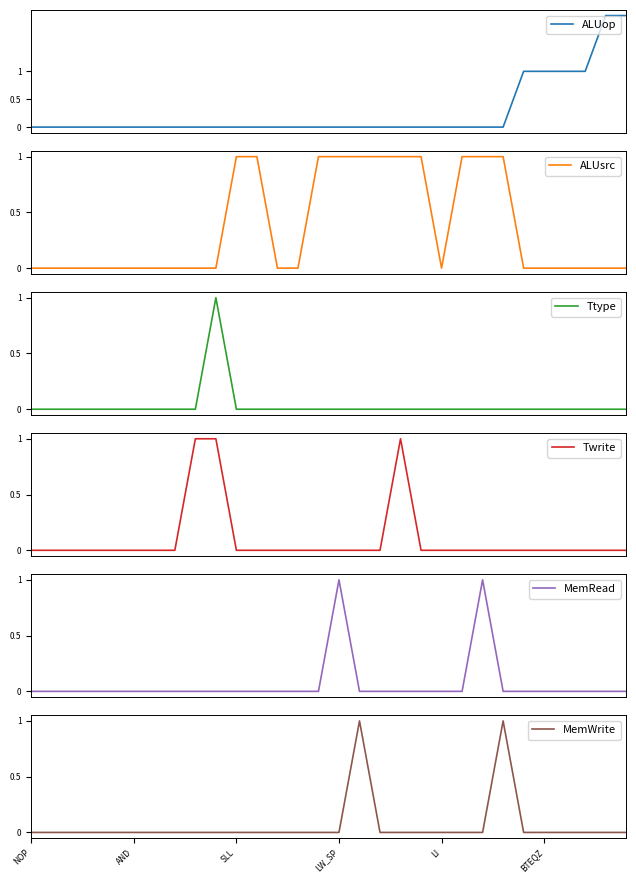

What is the difference between the maximum and second lowest values in the MemRead series?

1